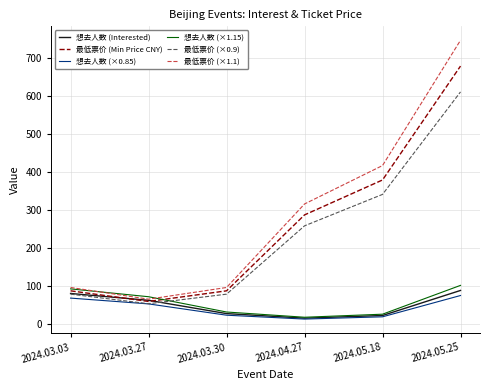

What are all the series names shown in the legend?

想去人数 (Interested), 最低票价 (Min Price CNY), 想去人数 (×0.85), 想去人数 (×1.15), 最低票价 (×0.9), 最低票价 (×1.1)